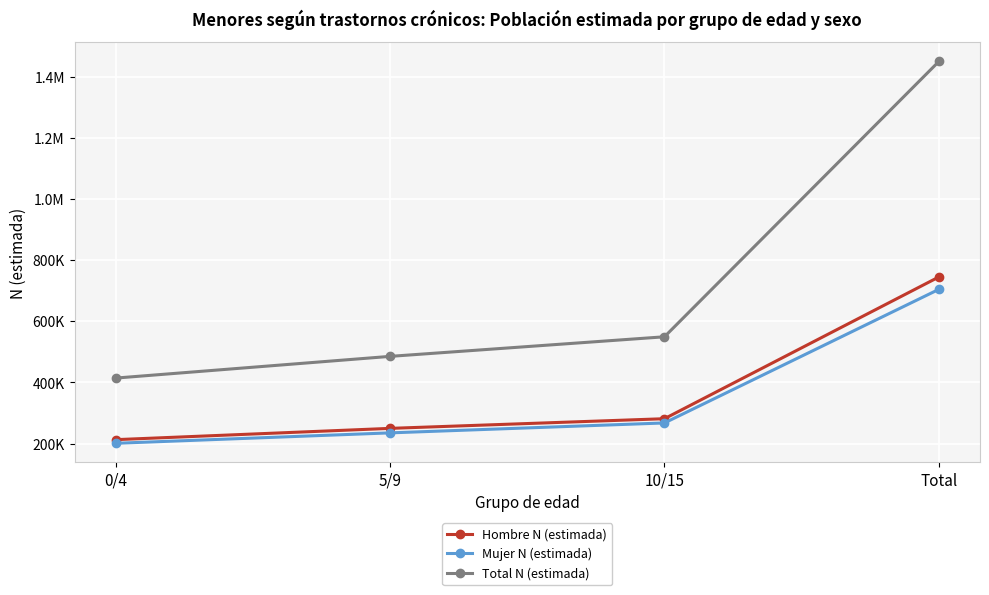

Read the Mujer N (estimada) value at 0/4.

201268